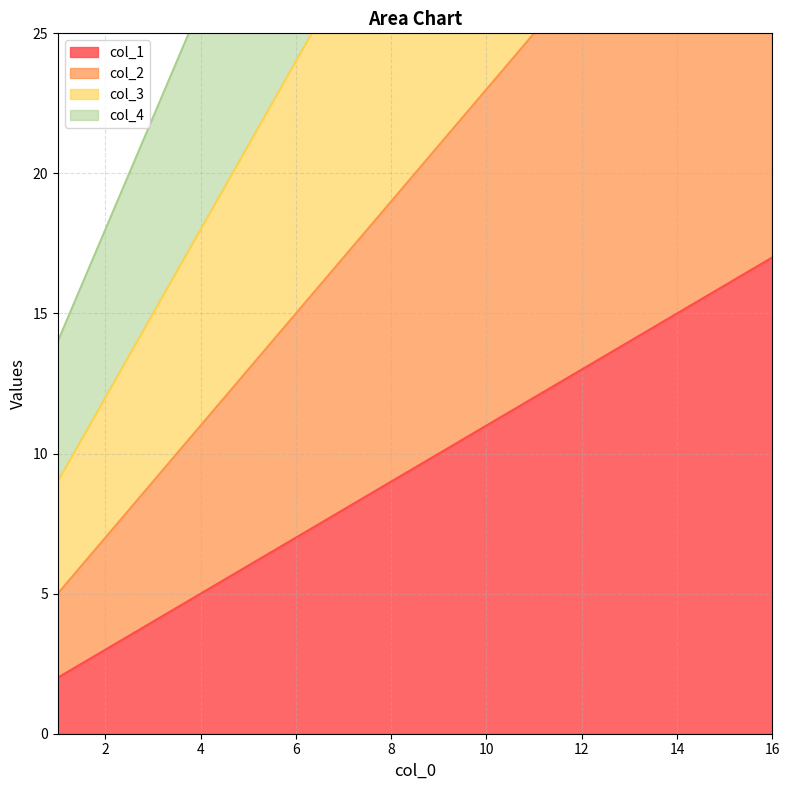

List the series in order of their overall mean, highest first.

col_4, col_3, col_2, col_1